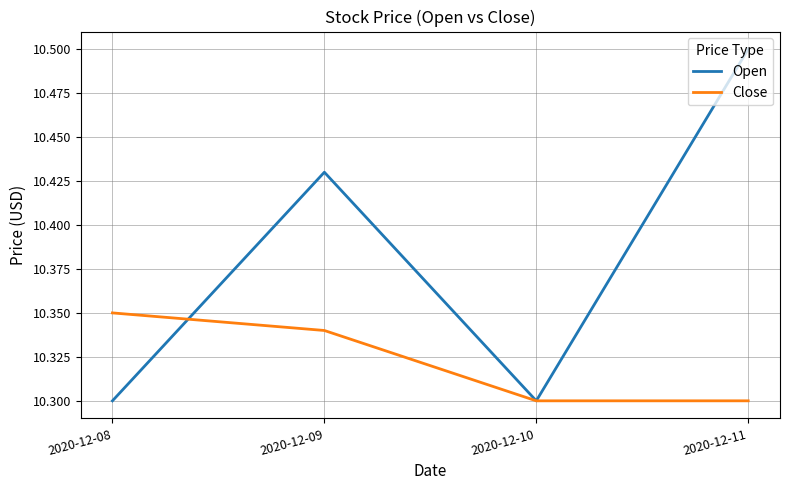

What is the maximum value shown in the chart?

10.5